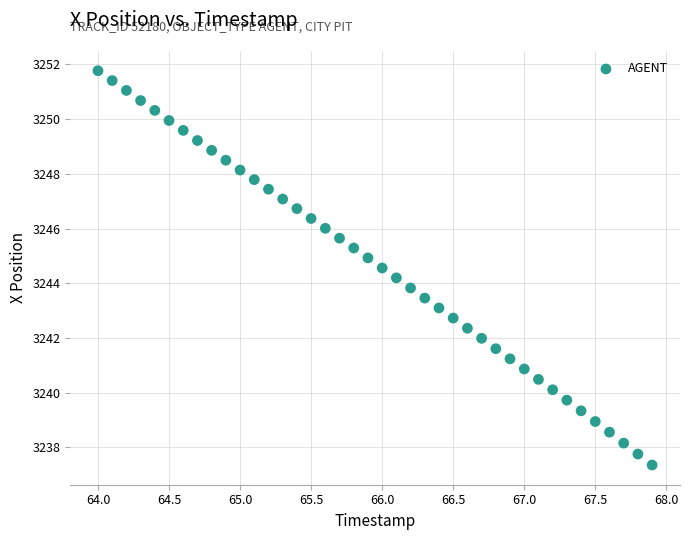

What is the range of Y values (max minus min)?

14.4